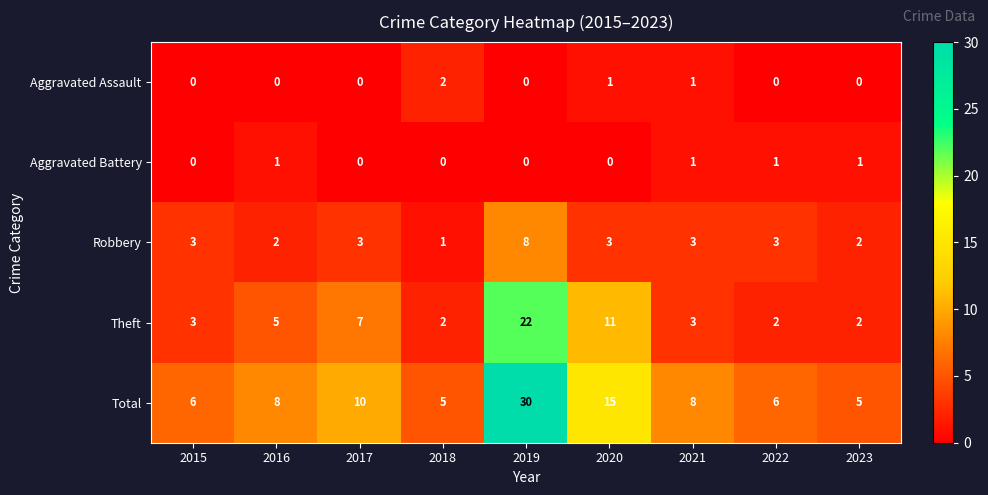

What is the minimum value for Total?

5